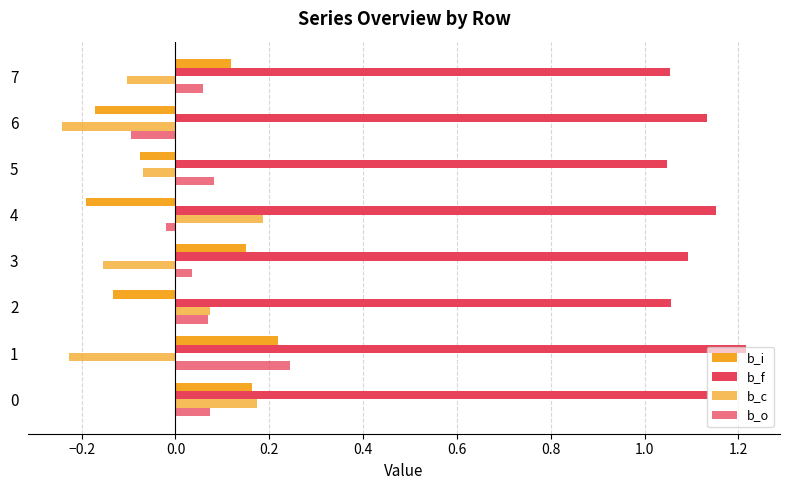

How many data points does each series have?

8